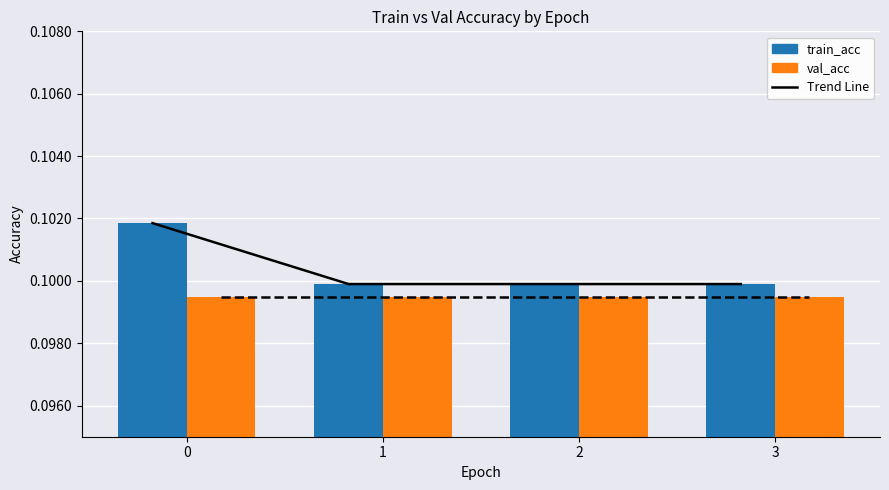

What is the maximum value for val_acc?

0.1